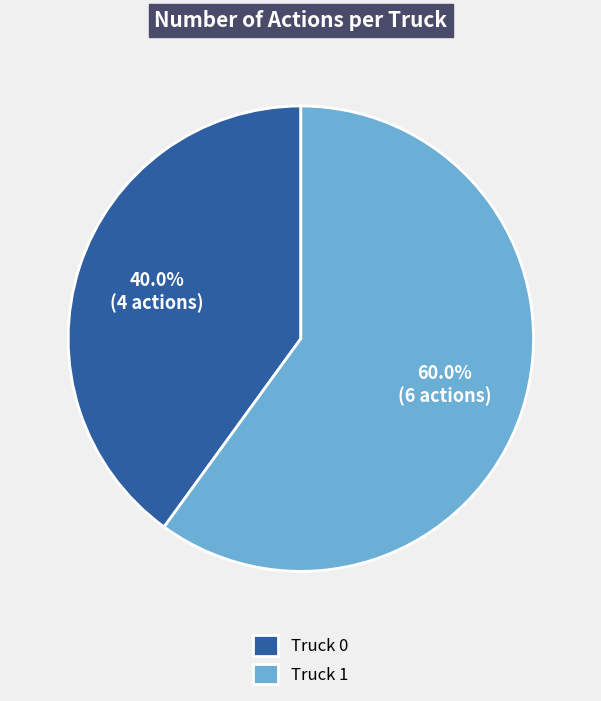

To the nearest percent, what percentage of the pie is Truck 1?

60%